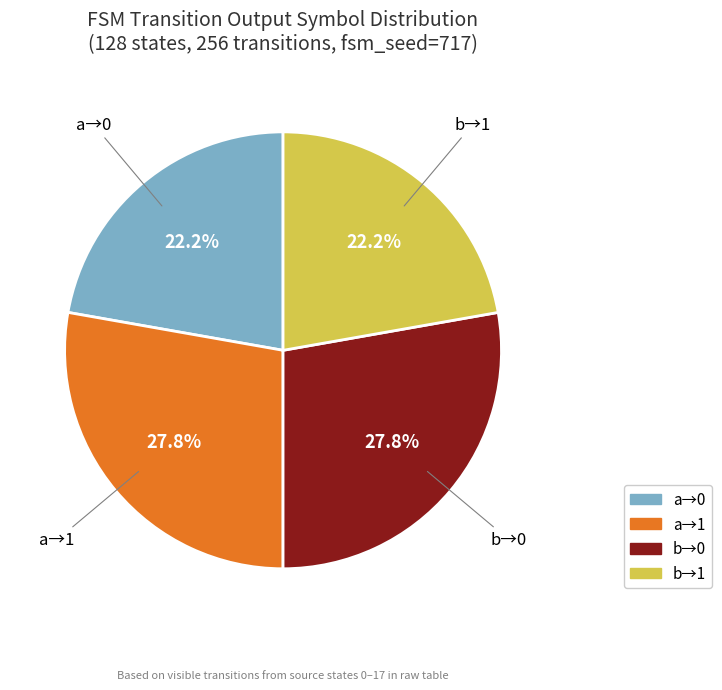

Count the number of slices in the pie.

4